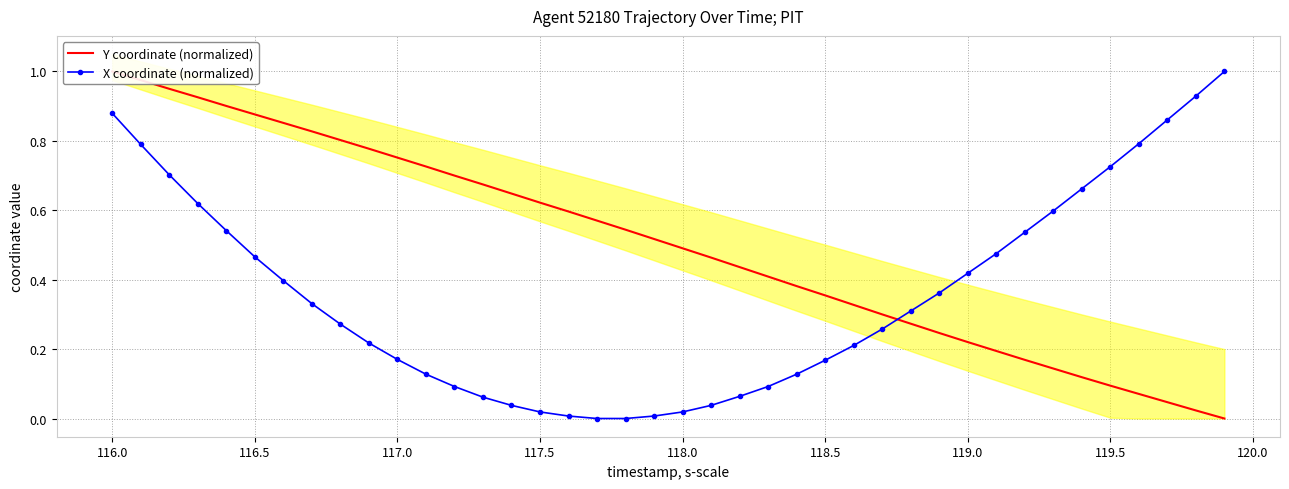

Which series has the largest range (max minus min)?

Y coordinate (normalized)